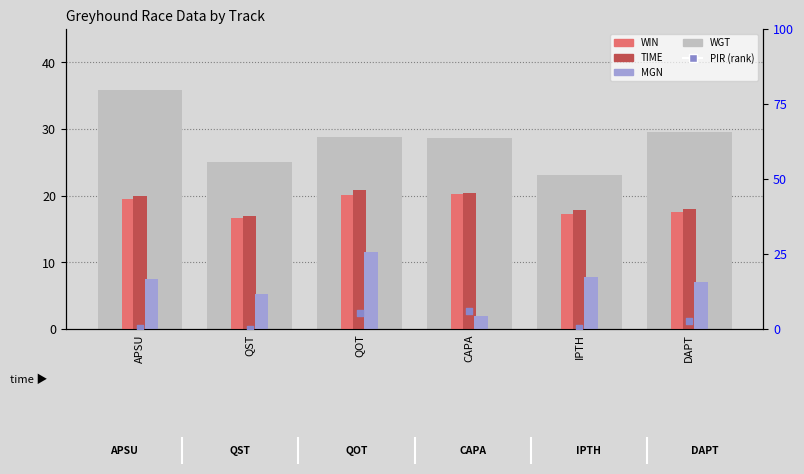

What are all the series names shown in the legend?

WGT, WIN, TIME, MGN, PIR (rank)